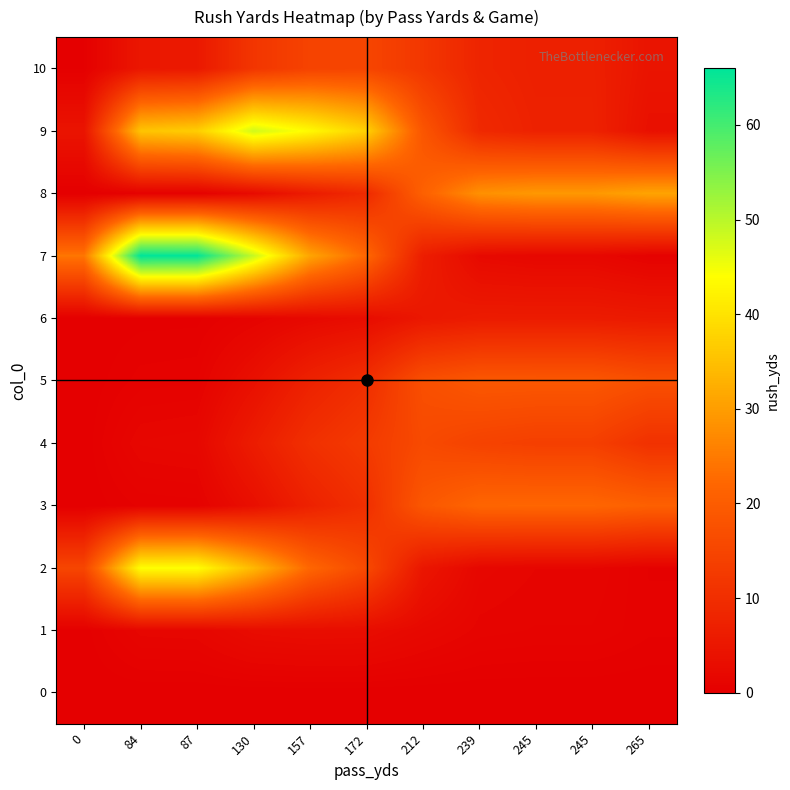

At how many categories does at least one series exceed 11?

11